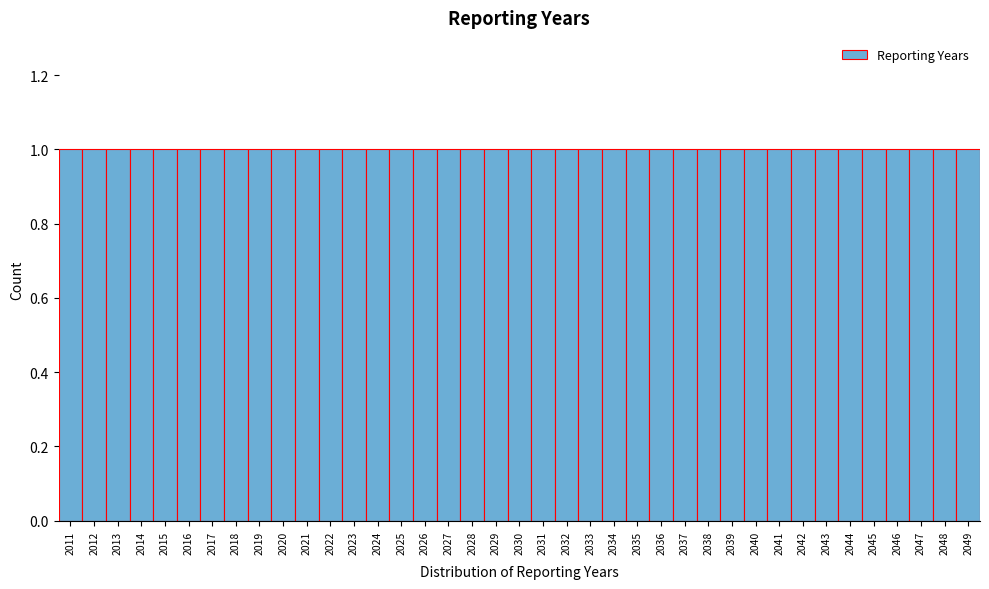

Reading left to right, list every bar in this chart as the range it spans on the x-axis followed by its height. The values are not printed on the chart, so give them approximately, as read against the axis.

2010.5 to 2011.5: 1
2011.5 to 2012.5: 1
2012.5 to 2013.5: 1
2013.5 to 2014.5: 1
2014.5 to 2015.5: 1
2015.5 to 2016.5: 1
2016.5 to 2017.5: 1
2017.5 to 2018.5: 1
2018.5 to 2019.5: 1
2019.5 to 2020.5: 1
2020.5 to 2021.5: 1
2021.5 to 2022.5: 1
2022.5 to 2023.5: 1
2023.5 to 2024.5: 1
2024.5 to 2025.5: 1
2025.5 to 2026.5: 1
2026.5 to 2027.5: 1
2027.5 to 2028.5: 1
2028.5 to 2029.5: 1
2029.5 to 2030.5: 1
2030.5 to 2031.5: 1
2031.5 to 2032.5: 1
2032.5 to 2033.5: 1
2033.5 to 2034.5: 1
2034.5 to 2035.5: 1
2035.5 to 2036.5: 1
2036.5 to 2037.5: 1
2037.5 to 2038.5: 1
2038.5 to 2039.5: 1
2039.5 to 2040.5: 1
2040.5 to 2041.5: 1
2041.5 to 2042.5: 1
2042.5 to 2043.5: 1
2043.5 to 2044.5: 1
2044.5 to 2045.5: 1
2045.5 to 2046.5: 1
2046.5 to 2047.5: 1
2047.5 to 2048.5: 1
2048.5 to 2049.5: 1